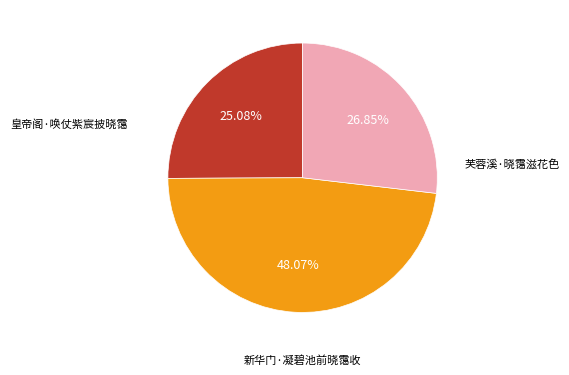

To the nearest percent, what is the difference between the largest and smallest slice percentages?

23%